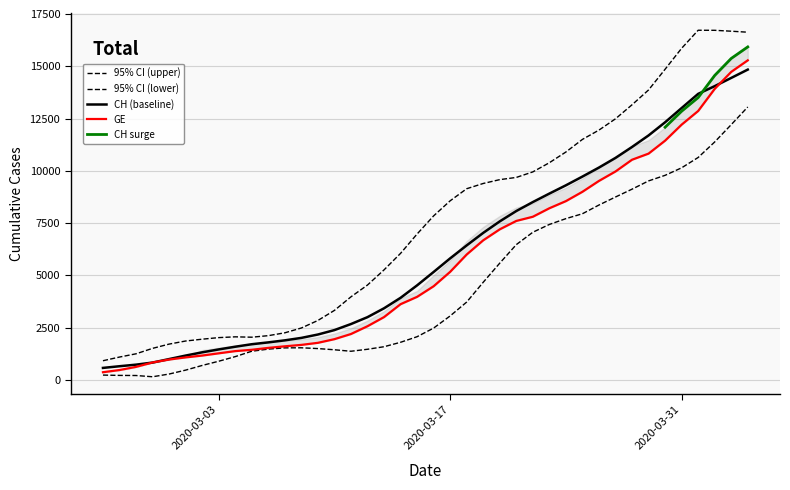

True or false: GE has more than 2 points higher than both neighbors.

False